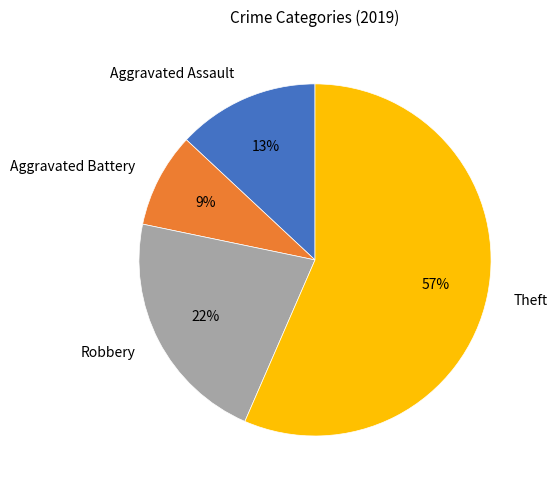

Combined, do Aggravated Battery and Robbery account for over 50%?

No